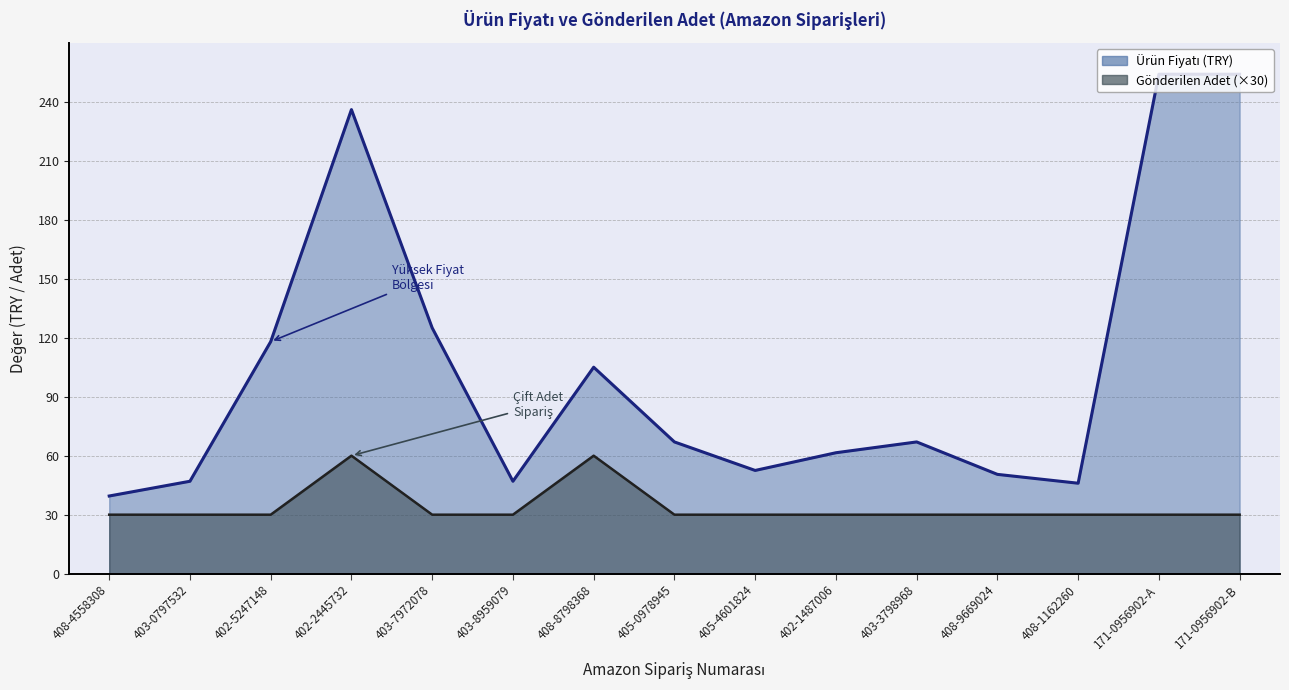

True or false: Ürün Fiyatı and Gönderilen Adet cross at least once.

False